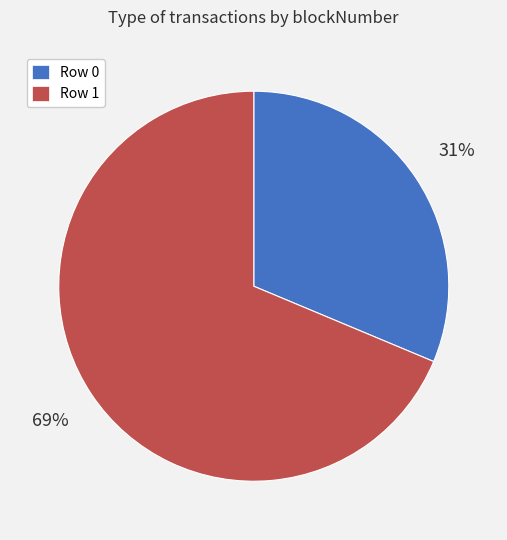

Count the number of slices in the pie.

2